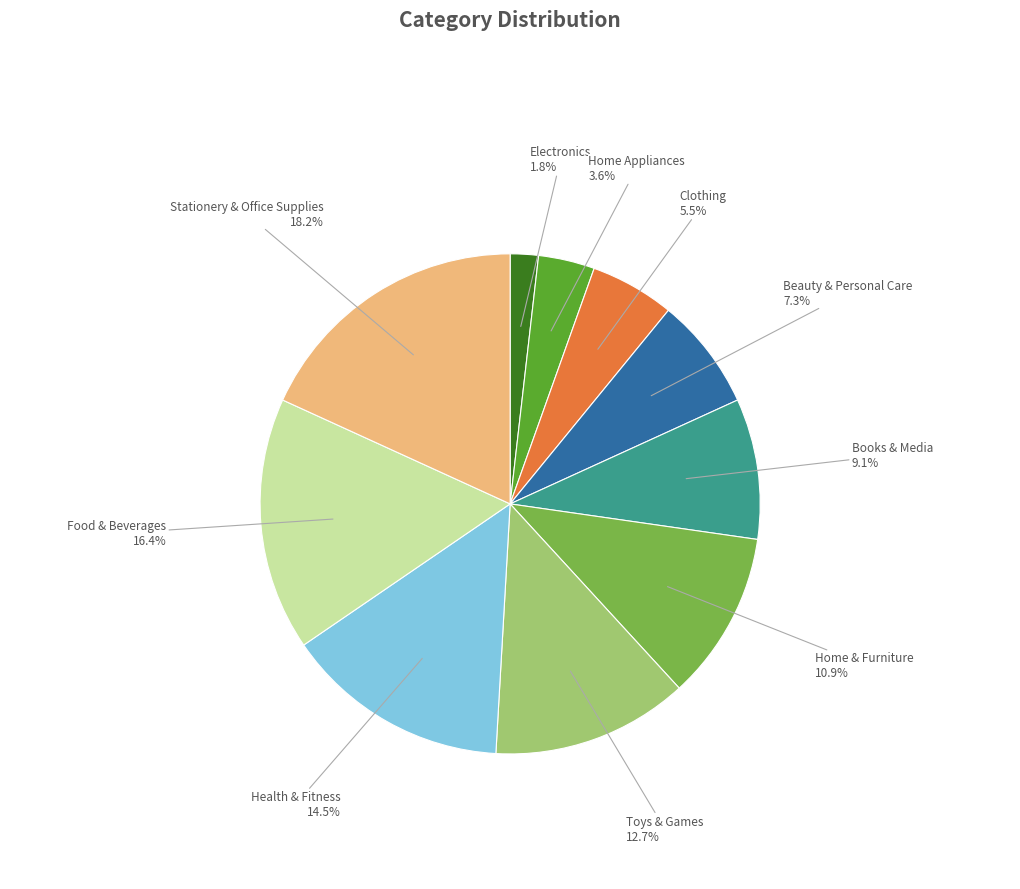

Is there a majority slice in this chart?

No